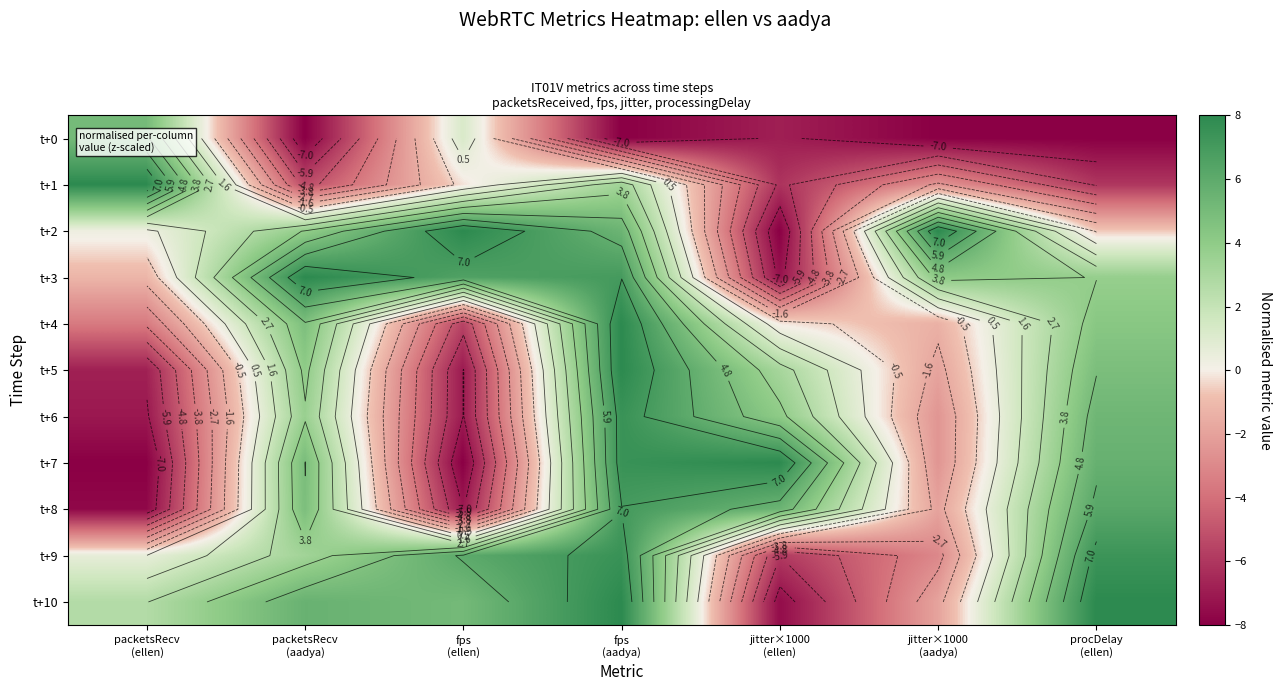

The value of row_0 at packetsRecv
(ellen) is 5.0. True or false?

True